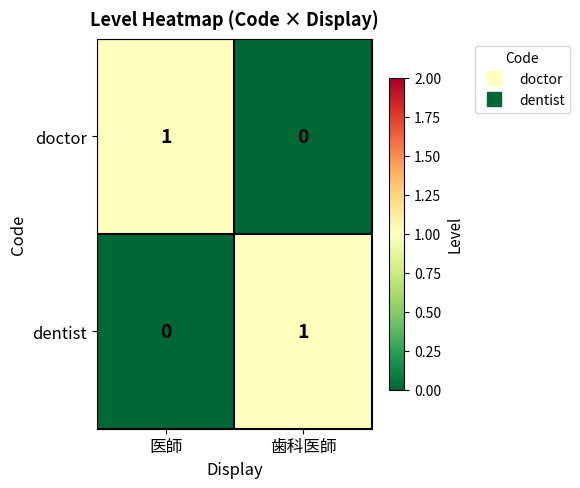

What is the greatest value displayed?

1